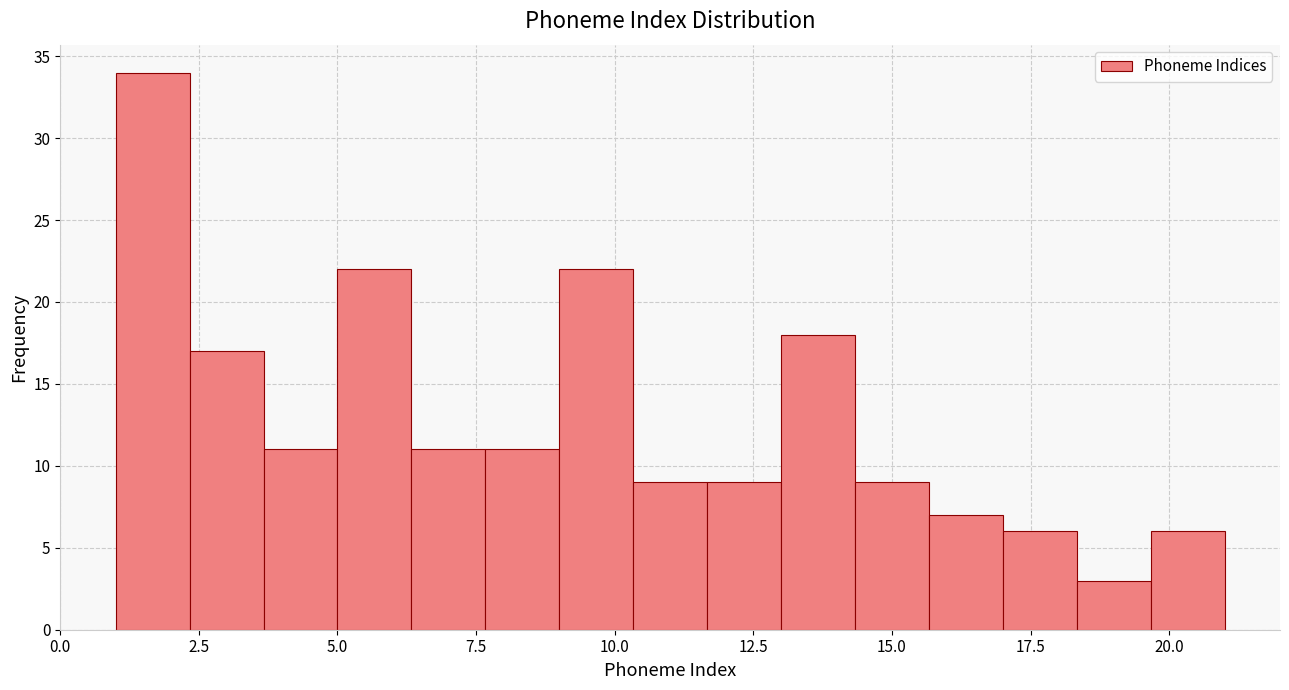

Around what value on the x-axis is the tallest bar? Give the approximate position of its centre, as read against the axis.

1.5